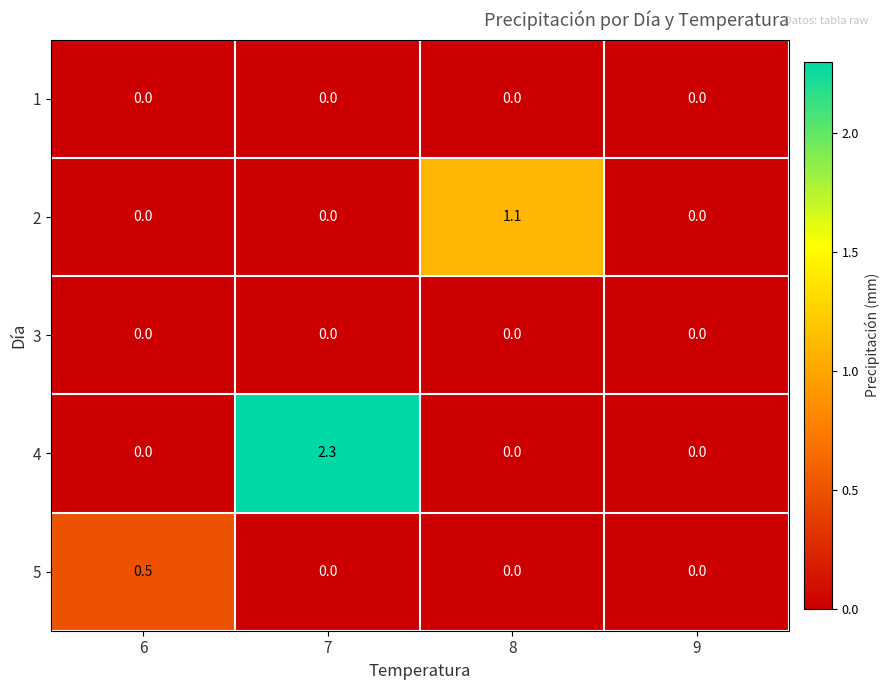

Read the 4 value at 7.

2.3